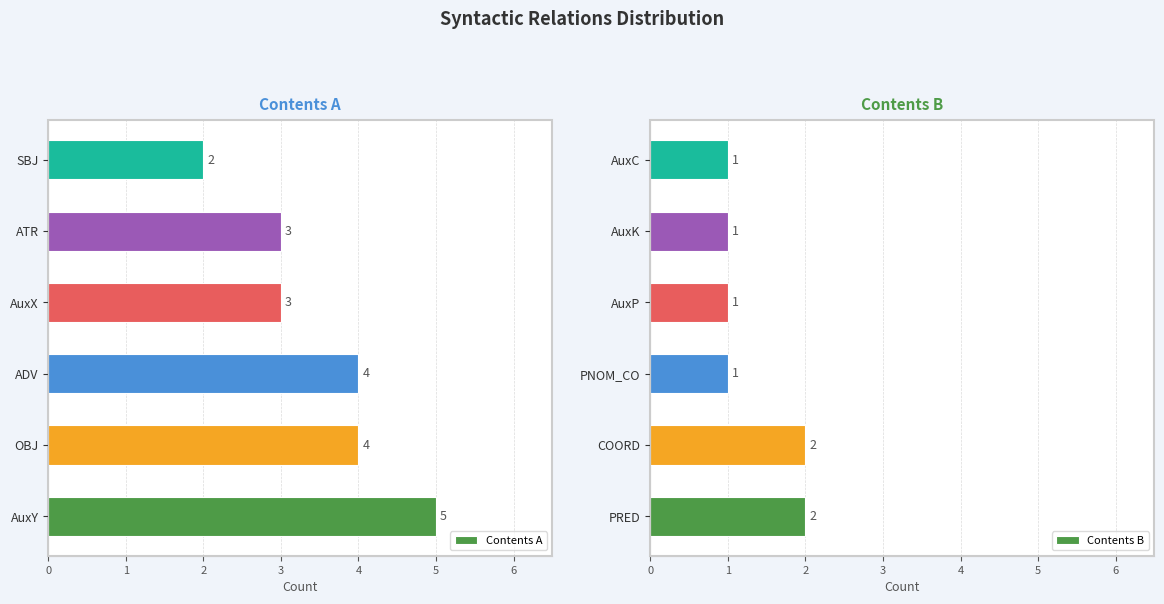

The value of Contents A at ADV is 4. True or false?

True